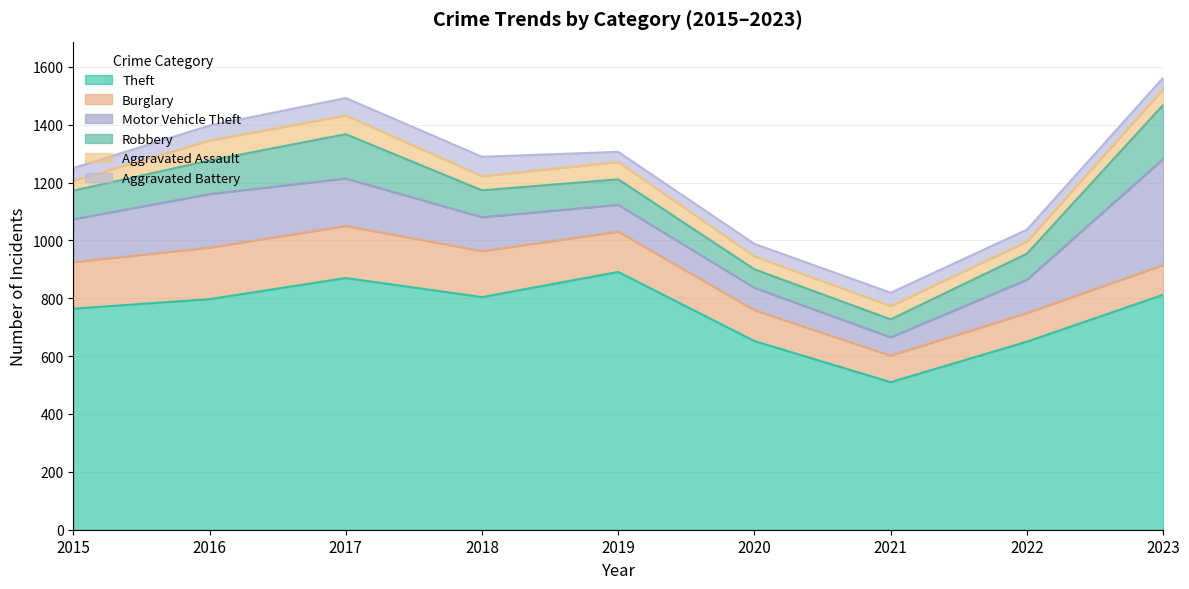

What is the difference between the Aggravated Battery values at 2020 and 2019?

8